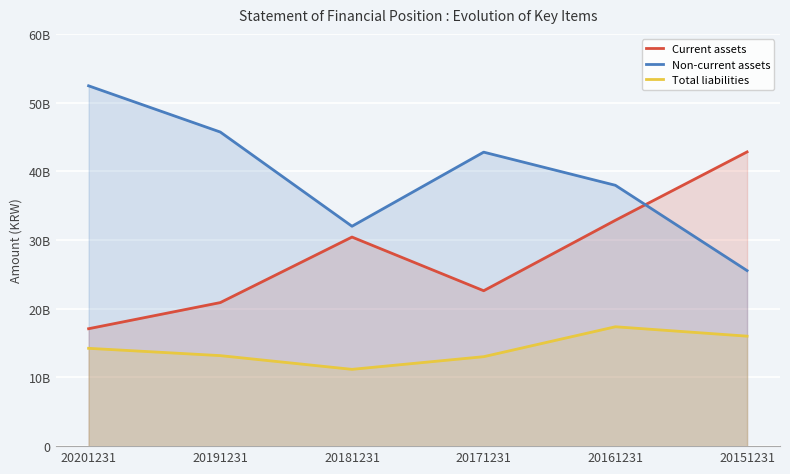

Is it true that Non-current assets equals 74722822441 at 20201231?

False